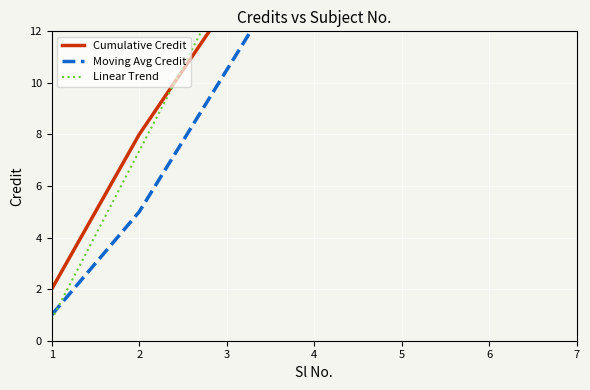

Which series has the largest total across all categories?

Linear Trend